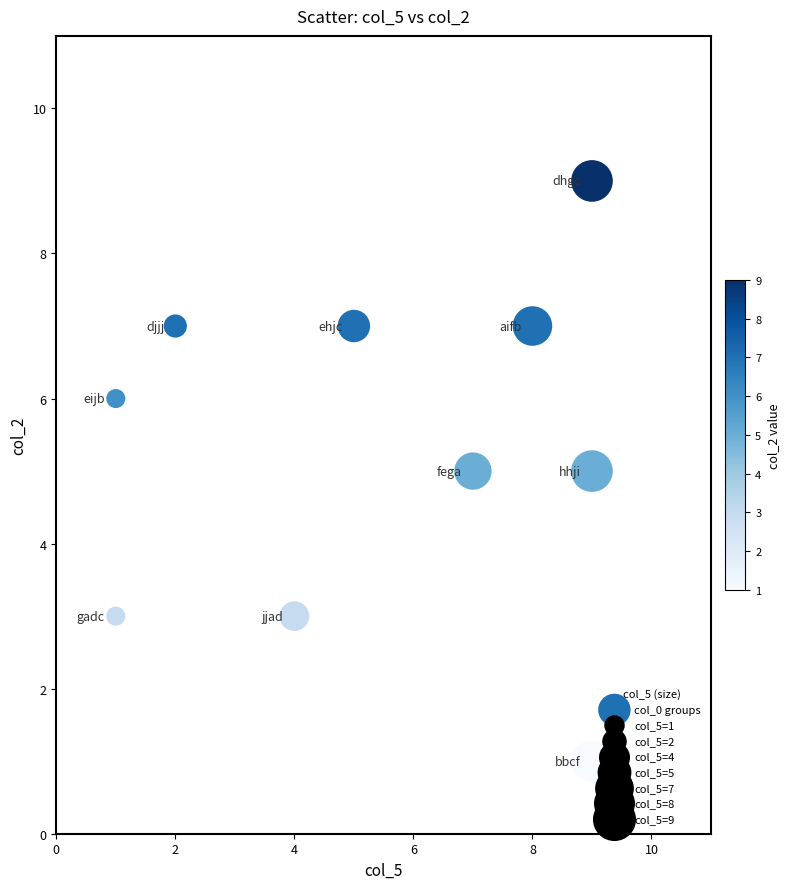

What is the range of X values (max minus min)?

8